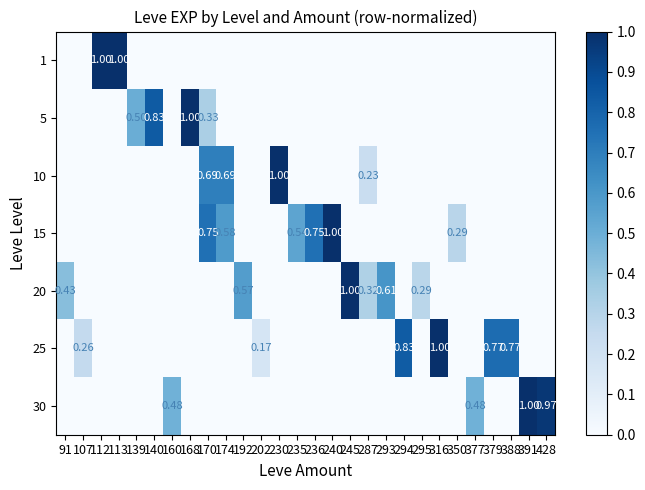

What is the difference between the second highest and second lowest values in the 10 series?

0.7